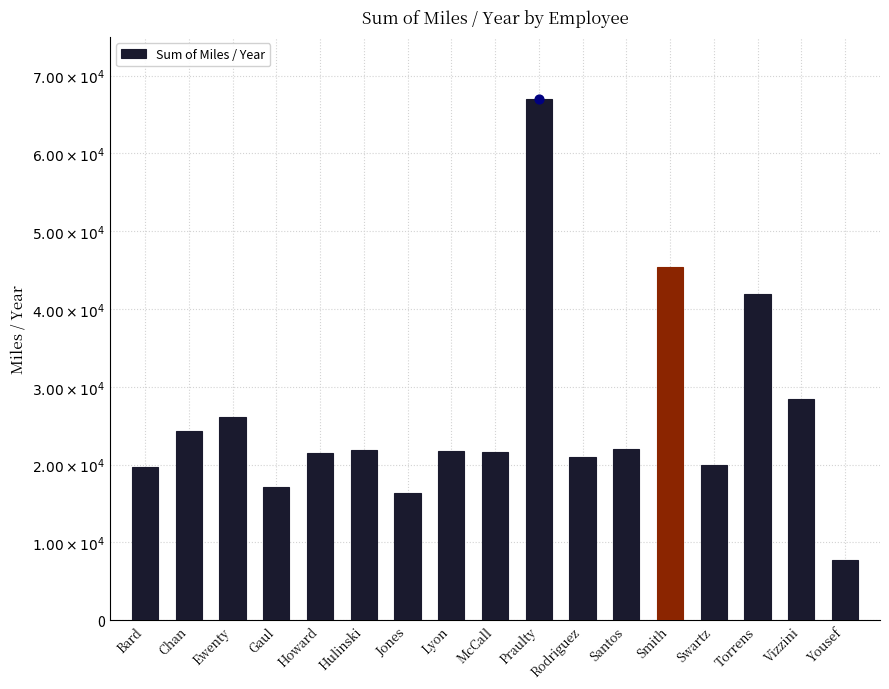

What is the ratio of the value at Vizzini to the value at Jones?

1.7